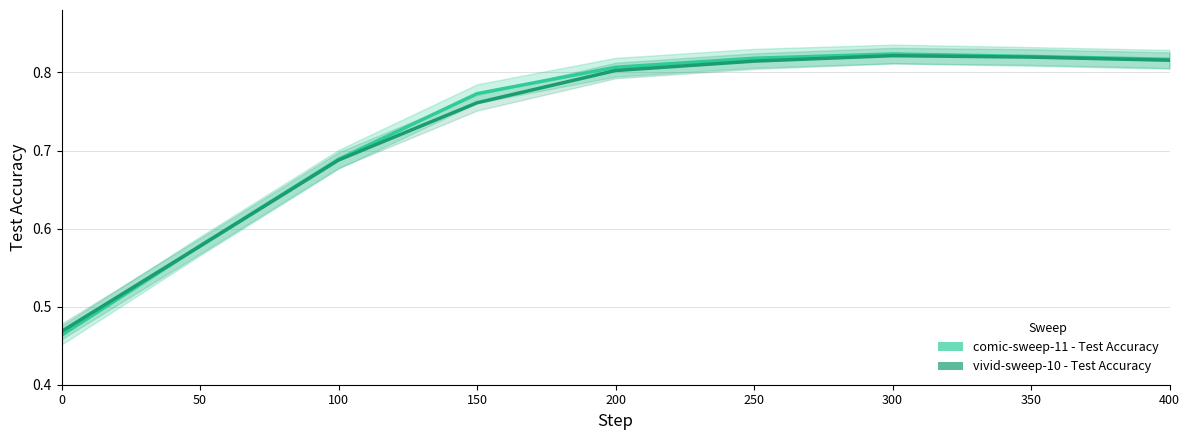

What is the highest value of the vivid-sweep-10 - Test Accuracy series?

0.8